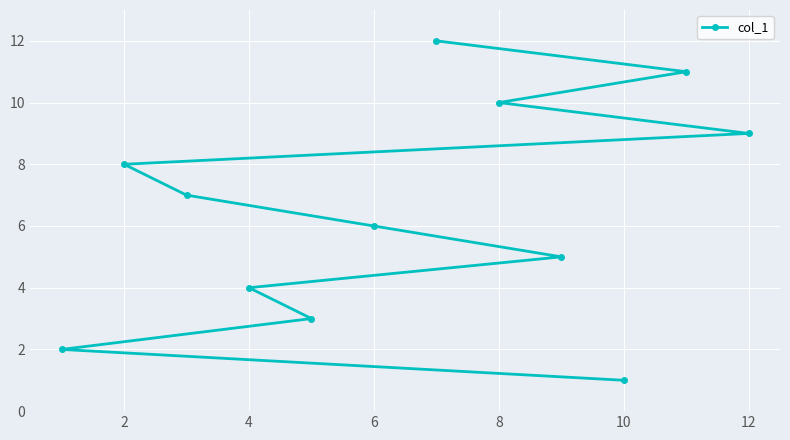

At which label does the data first exceed 7?

2